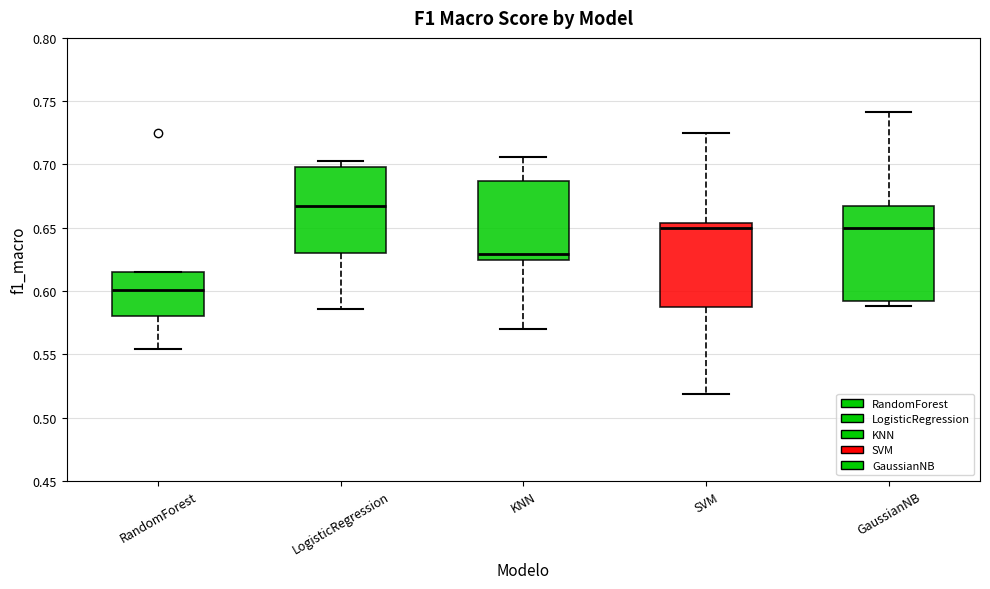

Reading left to right, transcribe this box plot: for each box, give where its median line is, the range the box spans, and where its two whiskers end, as read against the y-axis. The values are not printed on the chart, so give them approximately, as read against the axis.

RandomForest: median 0.600, box 0.580 to 0.615, whiskers 0.555 to 0.615
LogisticRegression: median 0.665, box 0.630 to 0.700, whiskers 0.585 to 0.705
KNN: median 0.630, box 0.625 to 0.685, whiskers 0.570 to 0.705
SVM: median 0.650, box 0.585 to 0.655, whiskers 0.520 to 0.725
GaussianNB: median 0.650, box 0.590 to 0.665, whiskers 0.590 (just below the box's lower edge) to 0.740